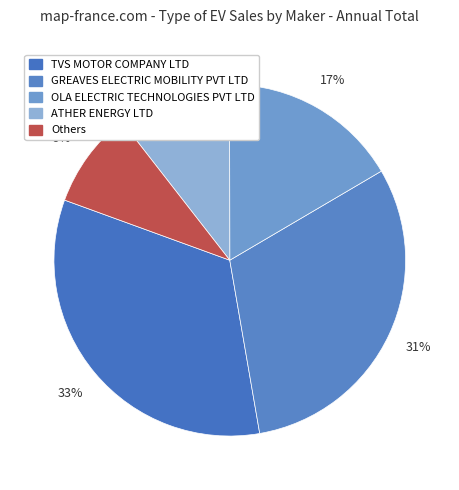

How many slices are in this pie chart?

5